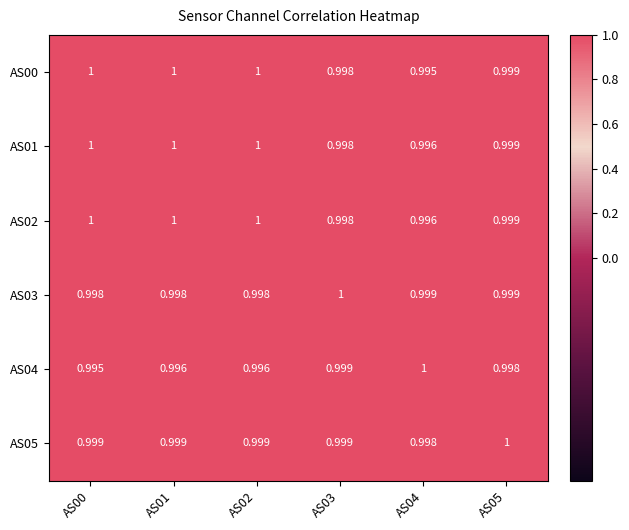

Is the value of AS00 at AS01 greater than the value of AS02 at AS03?

Yes